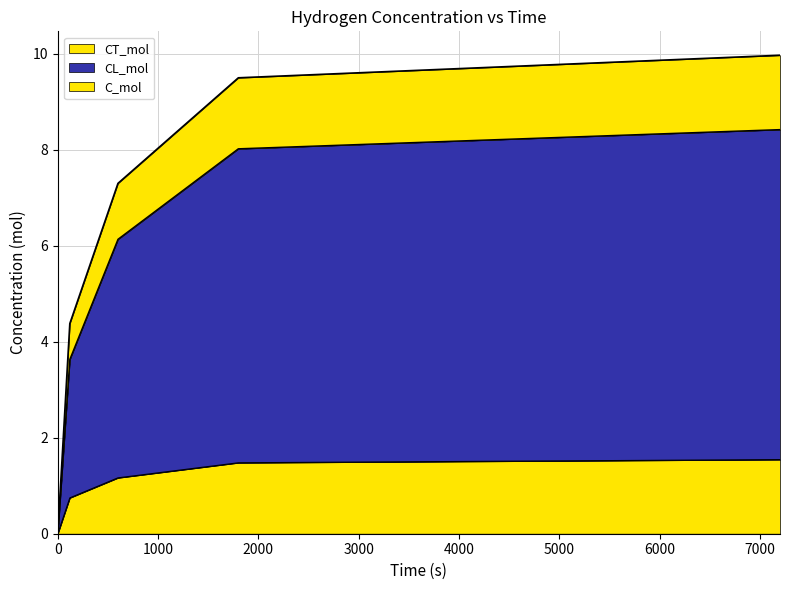

Reading left to right, list all the values displayed in this chart.

C_mol: 0.0	4.4	7.3	9.5	10.0
CL_mol: 0.0	3.6	6.1	8.0	8.4
CT_mol: 0.0	0.7	1.2	1.5	1.5